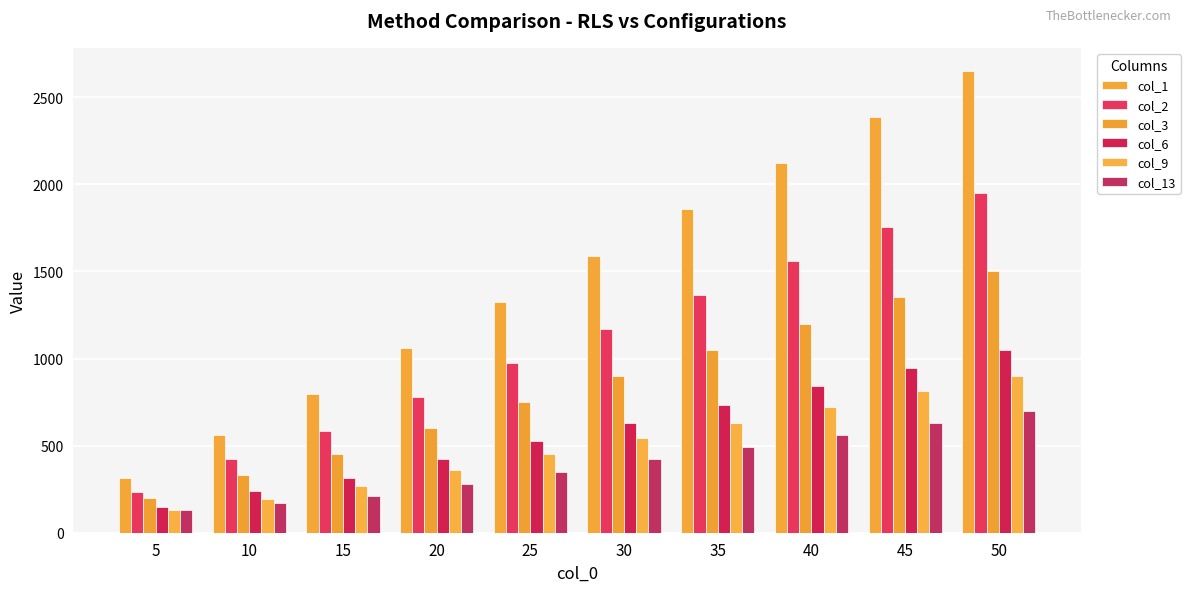

At which label does col_1 reach its minimum?

5